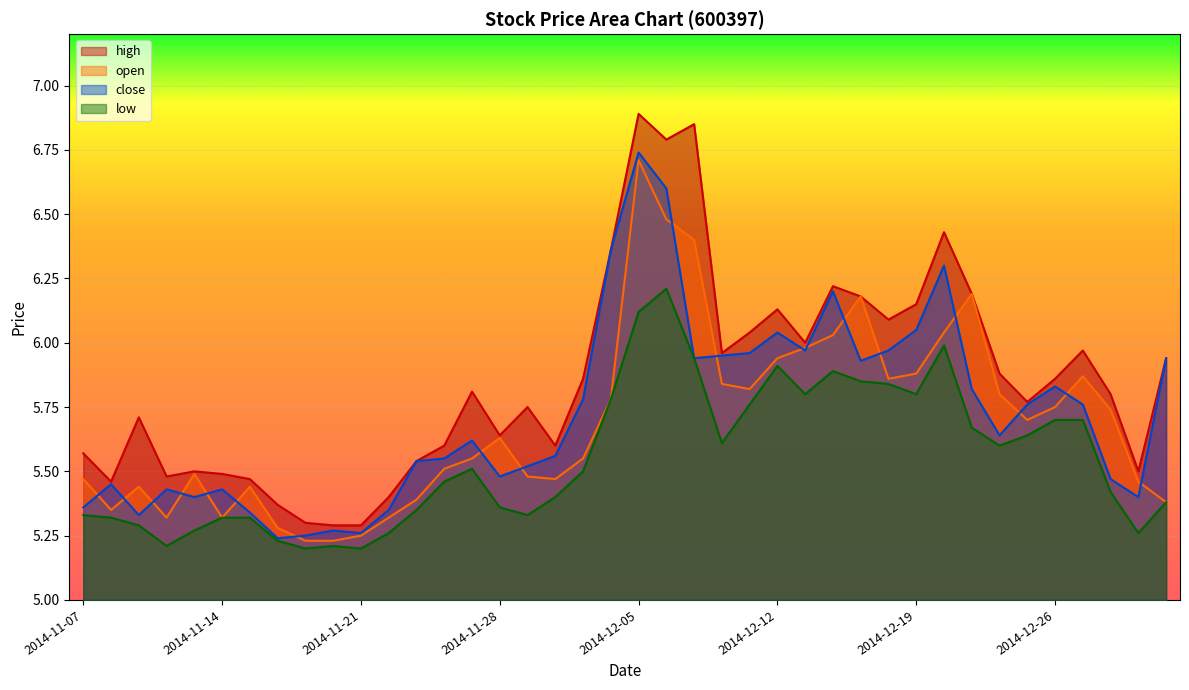

What is the minimum value for close?

5.2